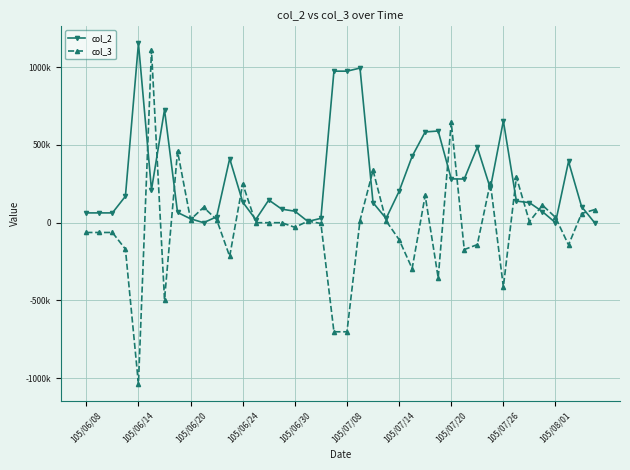

Does the chart have visible grid lines?

Yes